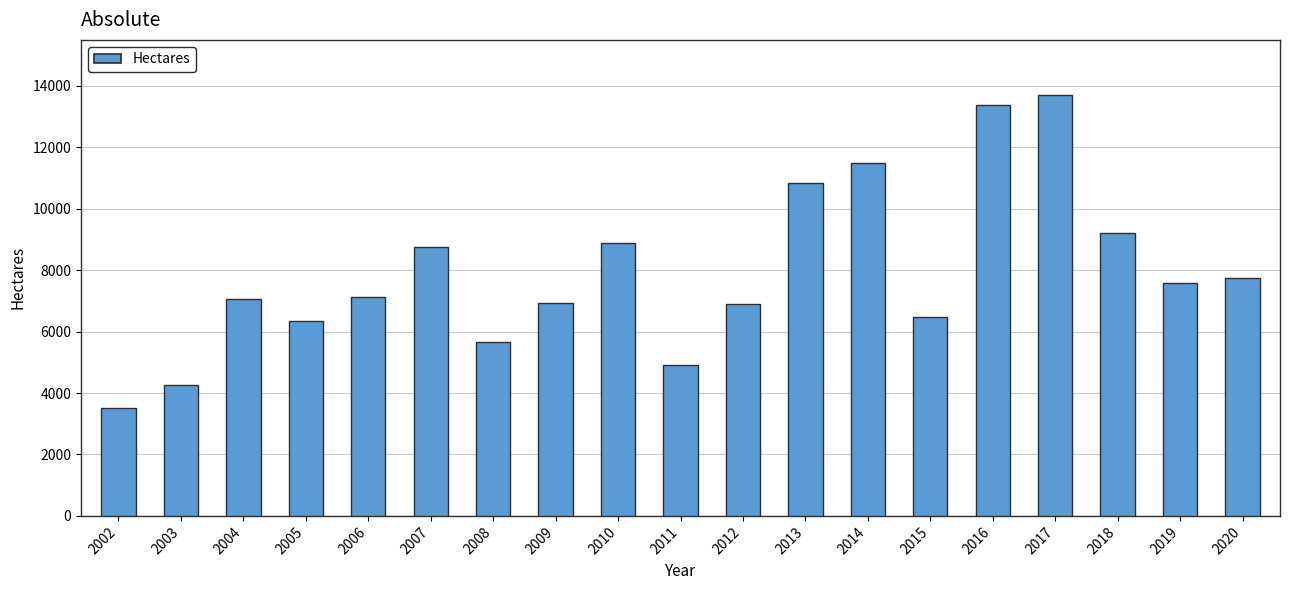

What is the change in value from 2004 to 2016?

+6309